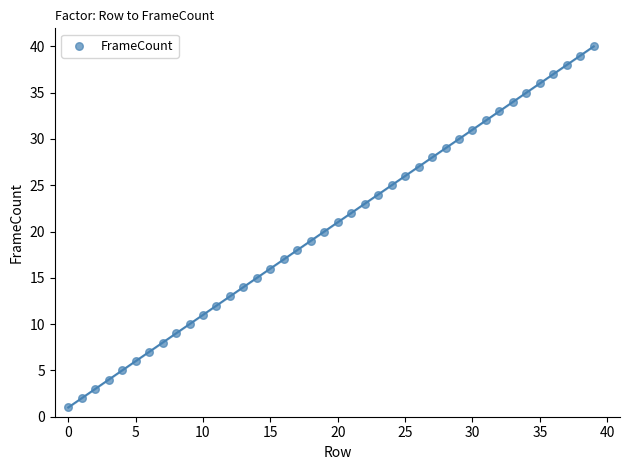

What is the range of Y values (max minus min)?

39